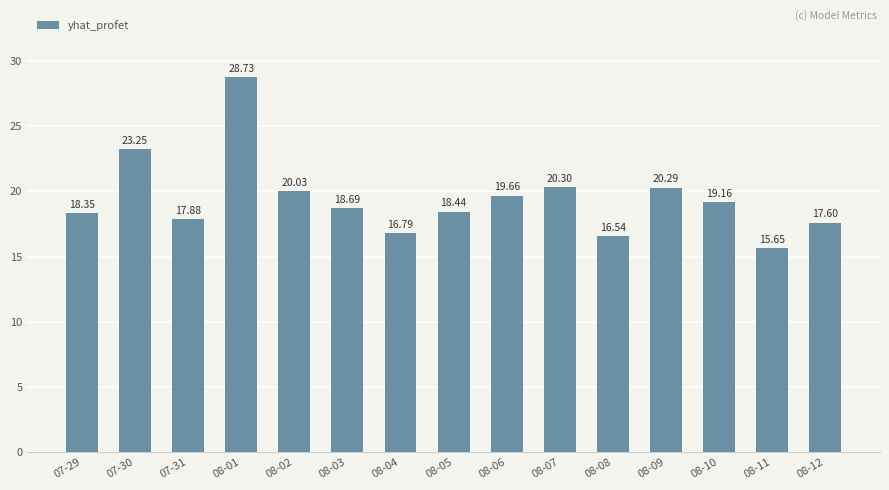

What is the minimum value shown in the chart?

15.7